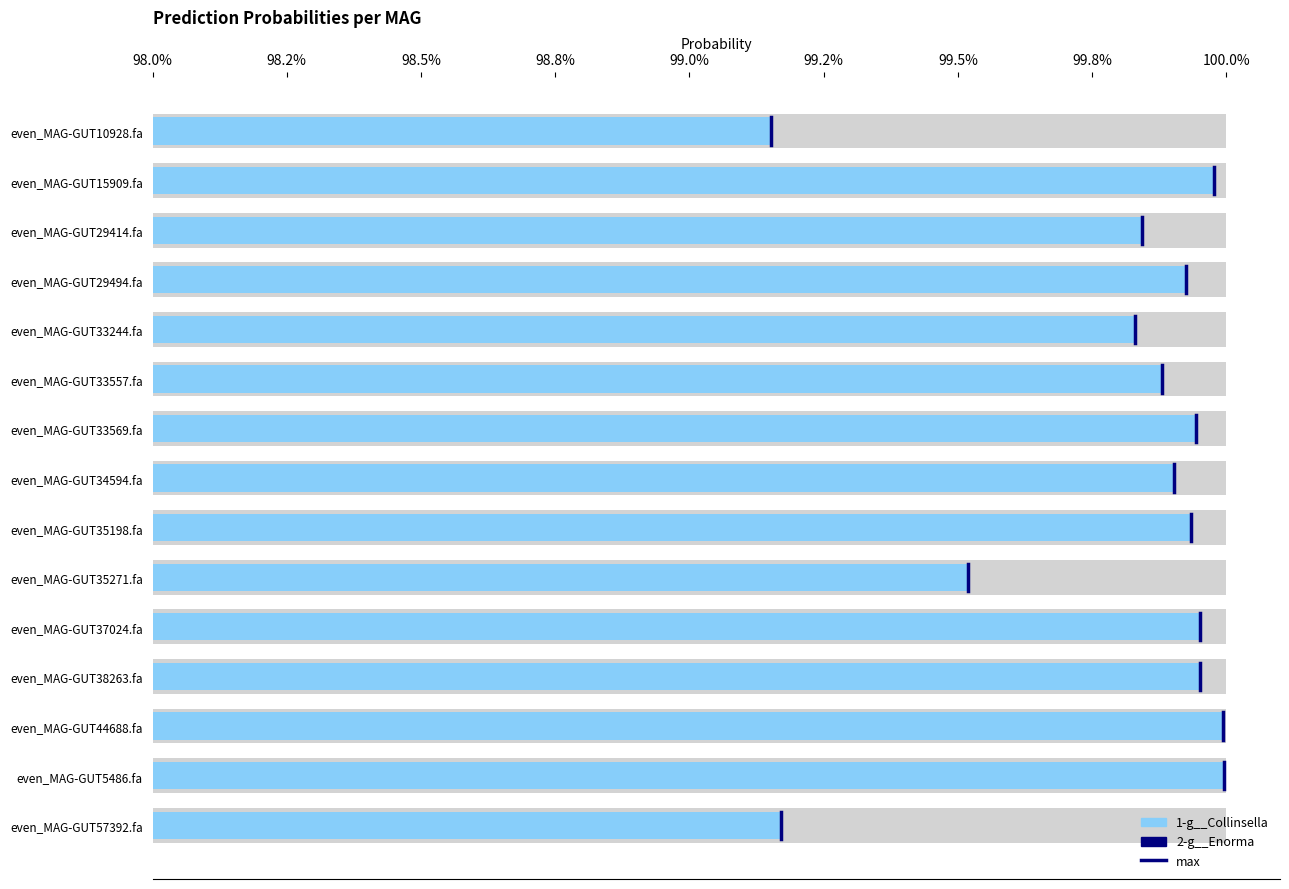

Does the chart contain any negative values?

No